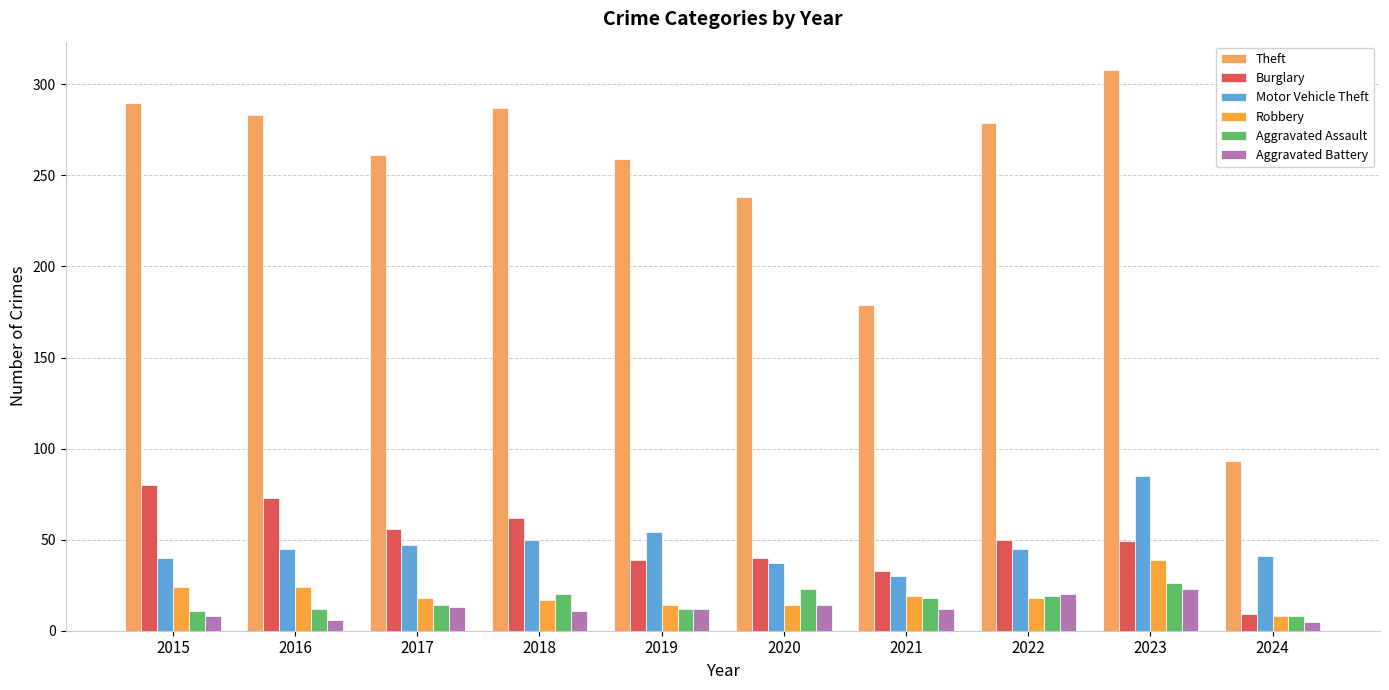

Are the bars grouped side by side (vs. stacked)?

Yes